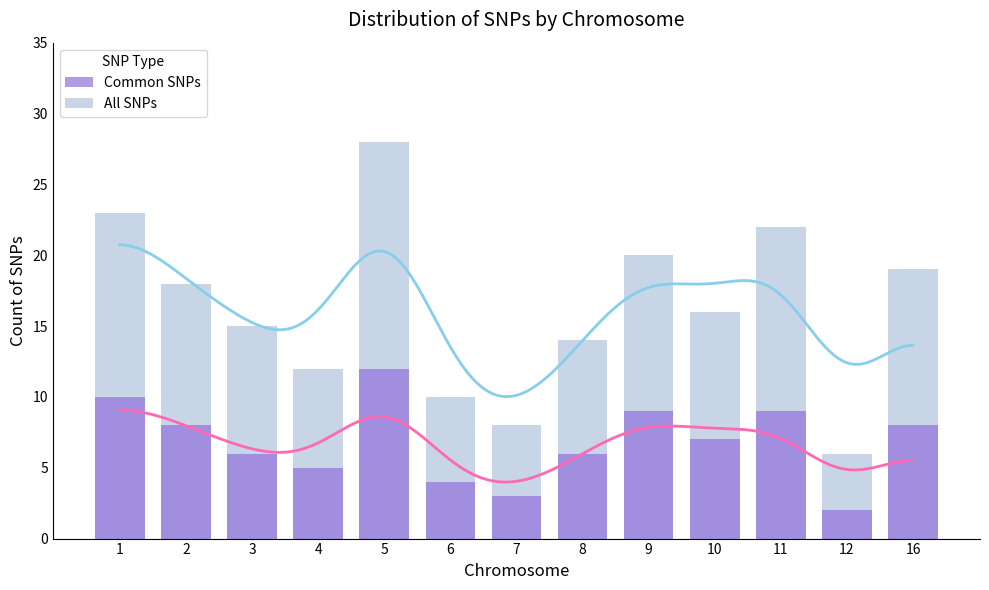

Read the Common SNPs value at 5, to the nearest 10.

10